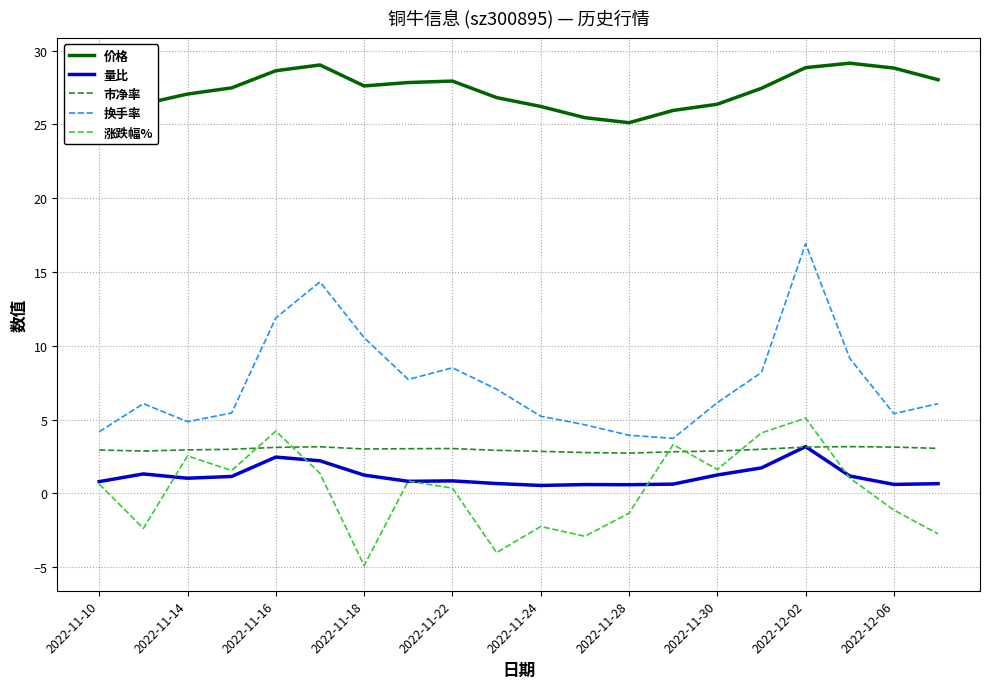

True or false: 涨跌幅% and 价格 cross at least once.

False